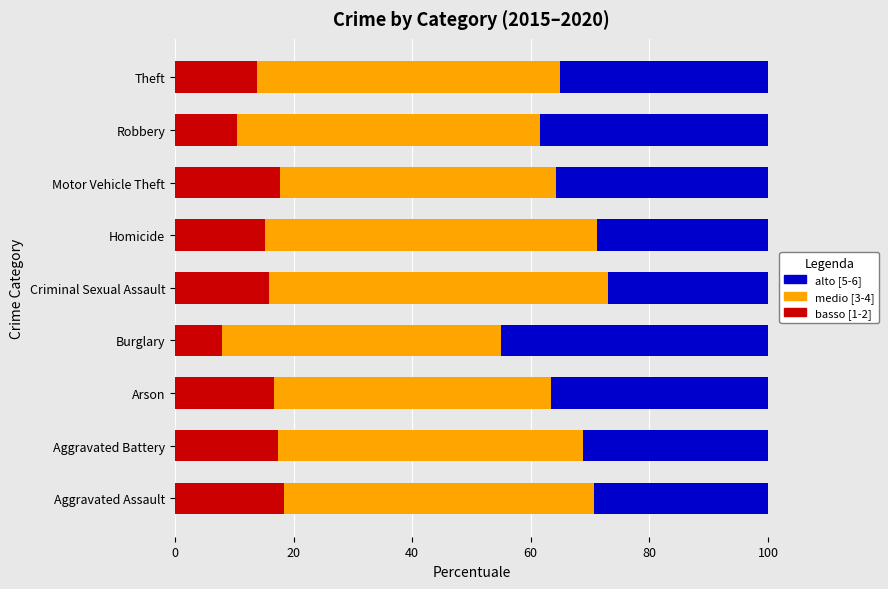

What are all the series names shown in the legend?

alto [5-6], medio [3-4], basso [1-2]